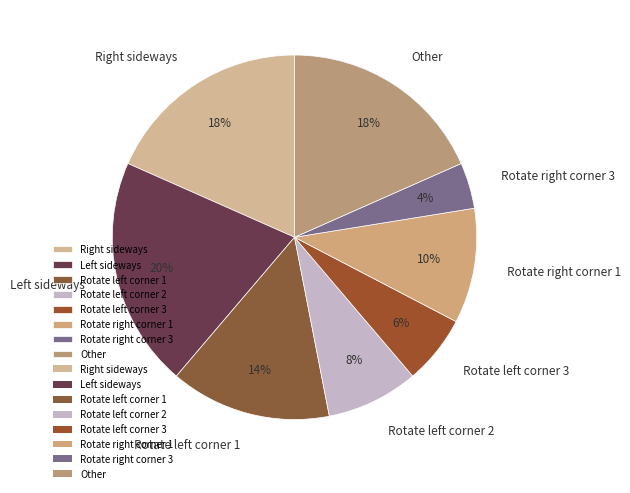

Which category has the biggest portion of the pie?

Left sideways